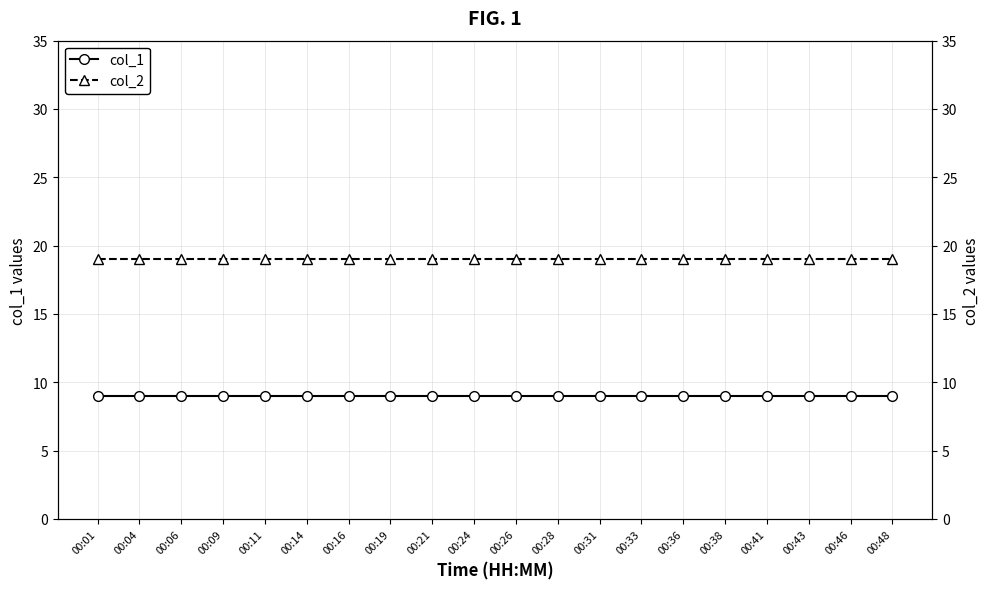

How many series are shown in this chart?

2